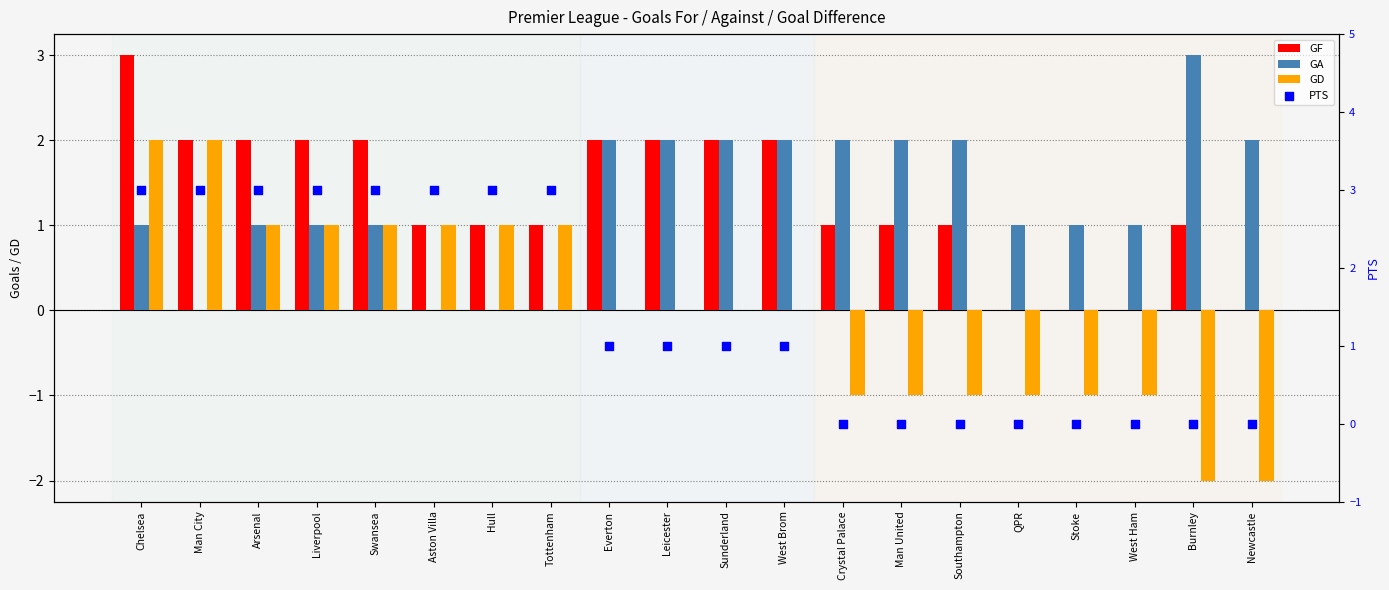

Which series has the widest spread of Y values?

GD